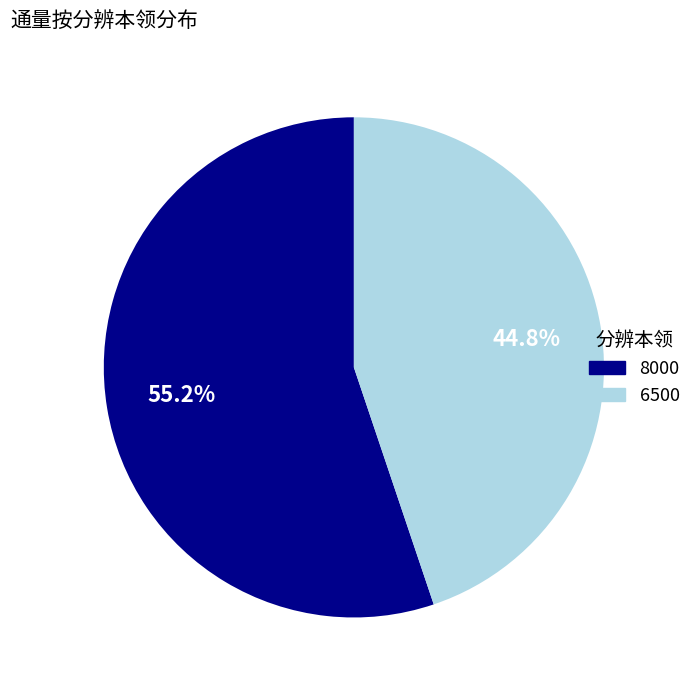

Between 6500 and 8000, which is larger?

8000